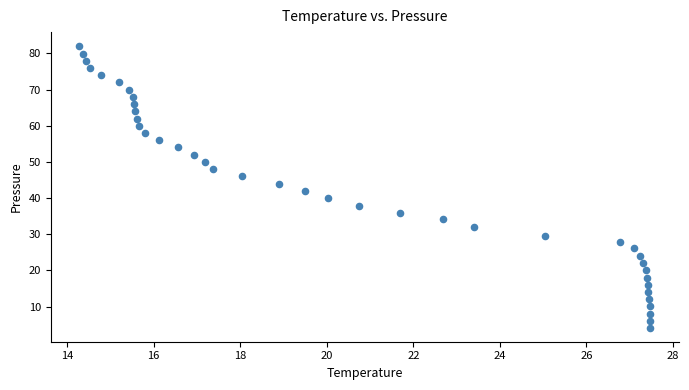

What is the range of X values (max minus min)?

13.2